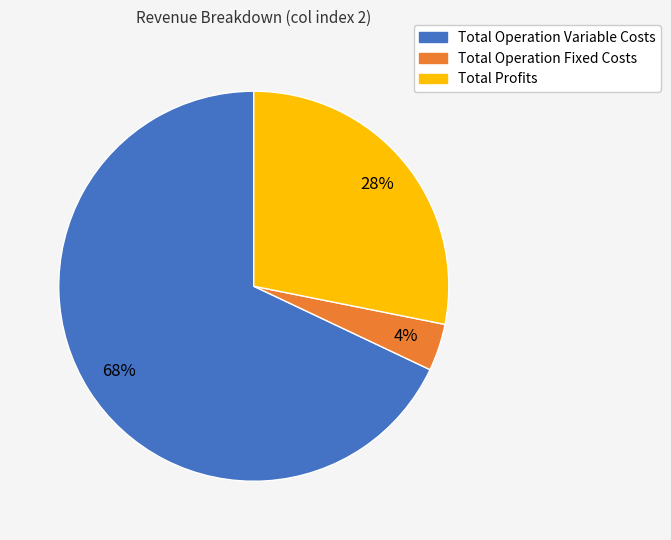

Is there a majority slice in this chart?

Yes